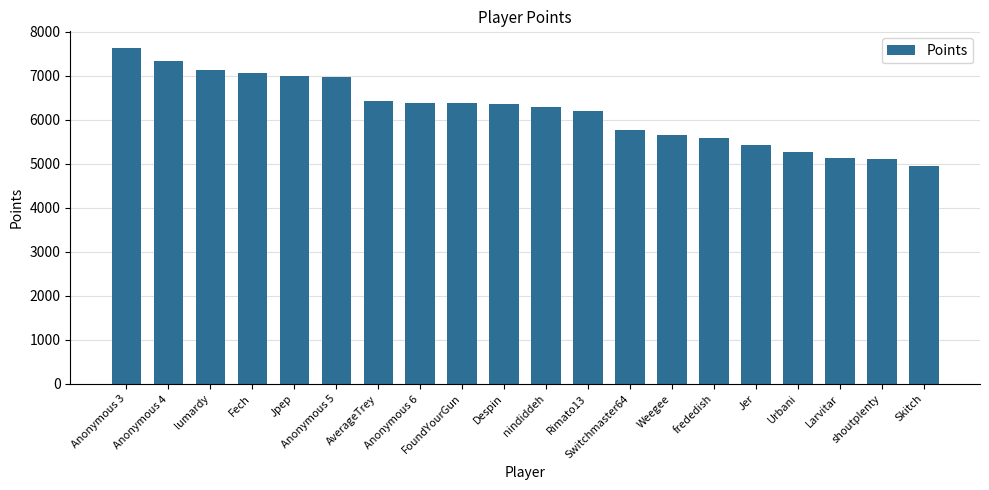

Count the number of data series in this chart.

1